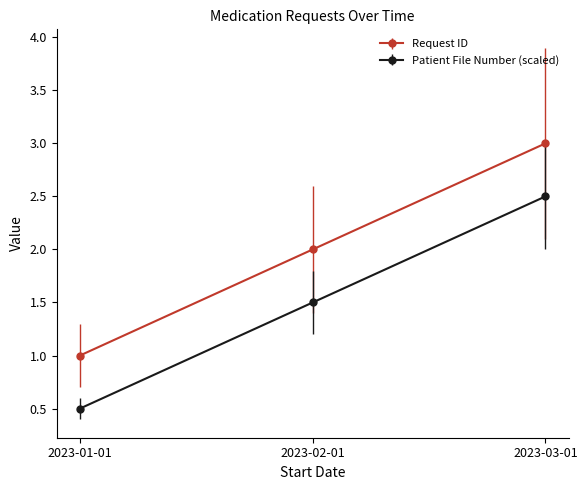

What value does the Patient File Number (scaled) series have at 2023-03-01?

2.5